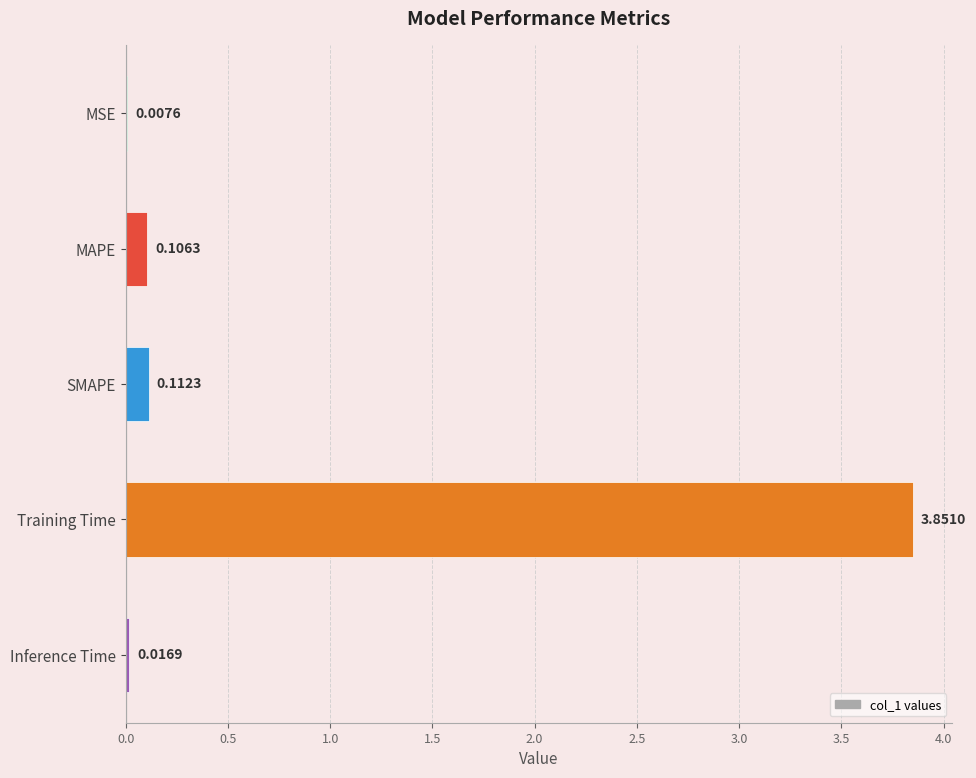

What is the sum of all values?

4.1